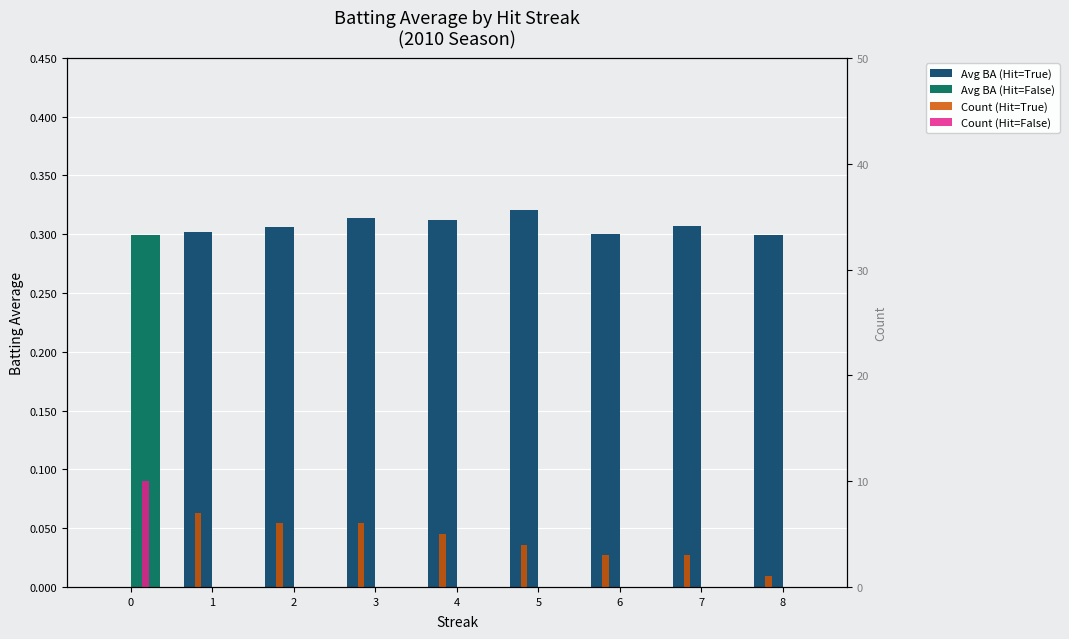

What is the sum of the Count (Hit=False) values at 8 and 0?

10.0